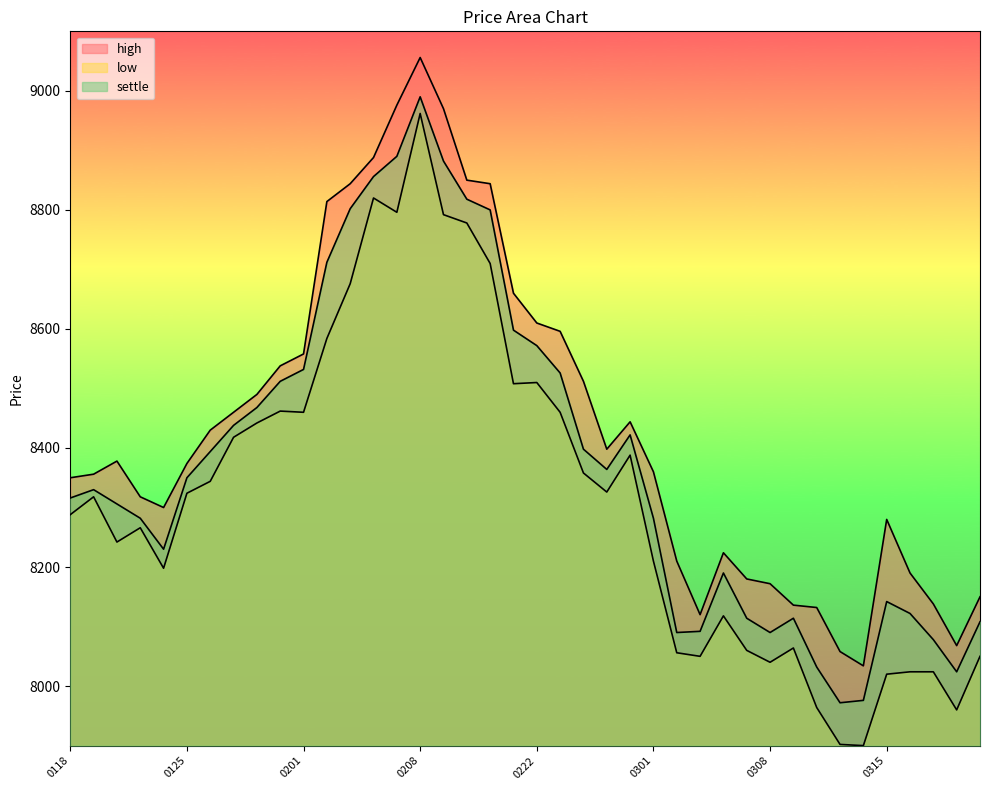

Reading left to right, extract all data points from this chart.

high: 8350	8356	8378	8318	8300	8374	8430	8460	8490	8538	8558	8814	8844	8888	8976	9056	8970	8850	8844	8660	8610	8596	8512	8398	8444	8360	8210	8120	8224	8180	8172	8136	8132	8058	8034	8280	8190	8138	8068	8150
low: 8288	8318	8242	8266	8198	8324	8344	8418	8442	8462	8460	8584	8676	8820	8796	8962	8792	8778	8710	8508	8510	8460	8358	8326	8388	8210	8056	8050	8118	8060	8040	8064	7964	7902	7900	8020	8024	8024	7960	8050
settle: 8316	8330	8306	8282	8230	8350	8394	8438	8468	8512	8532	8712	8802	8856	8890	8990	8882	8818	8800	8598	8572	8526	8398	8364	8422	8282	8090	8092	8190	8114	8090	8114	8032	7972	7976	8142	8122	8078	8024	8108